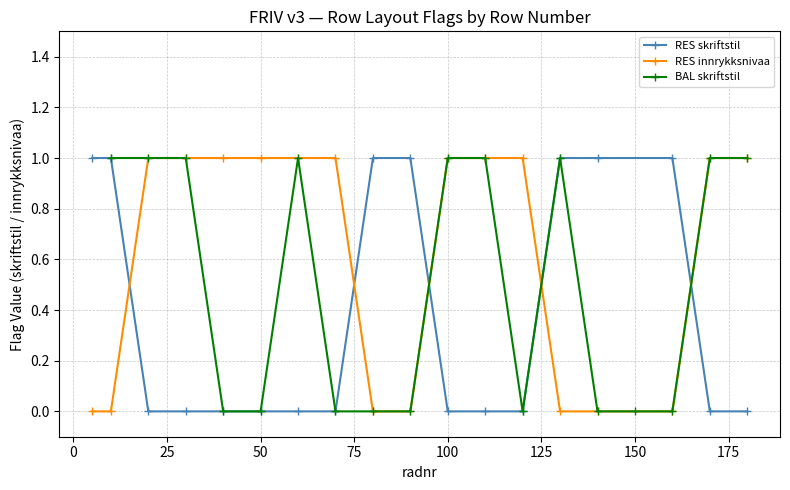

Which series ends up on top after the final intersection of RES skriftstil and RES innrykksnivaa?

RES innrykksnivaa